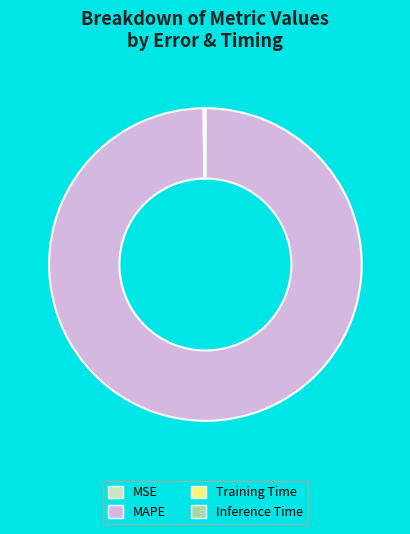

Is there a majority slice in this chart?

Yes